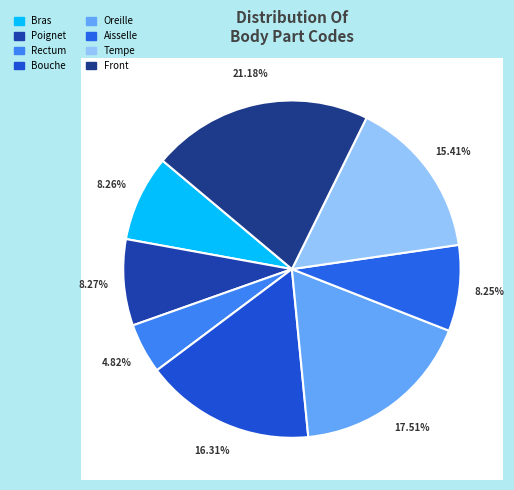

How many slices are in this pie chart?

8